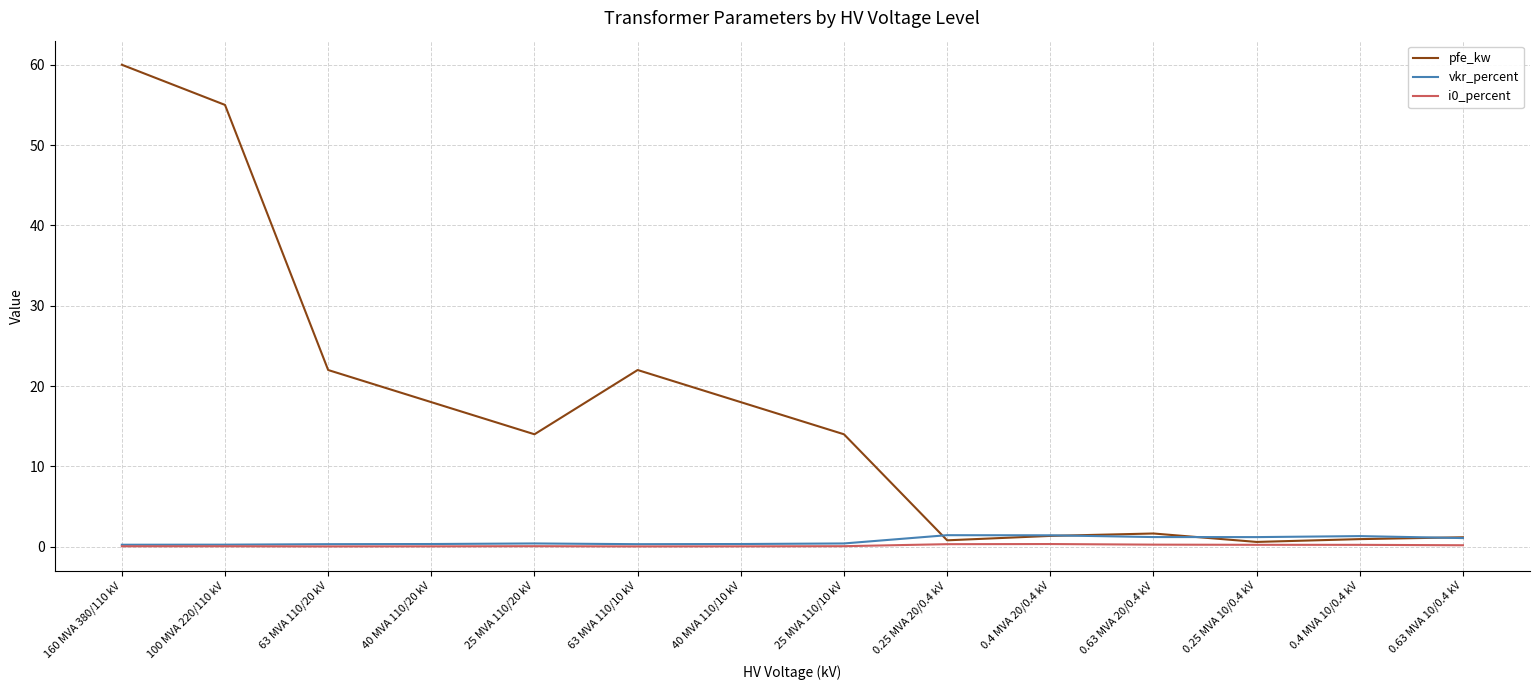

True or false: vkr_percent and pfe_kw intersect in this chart.

True